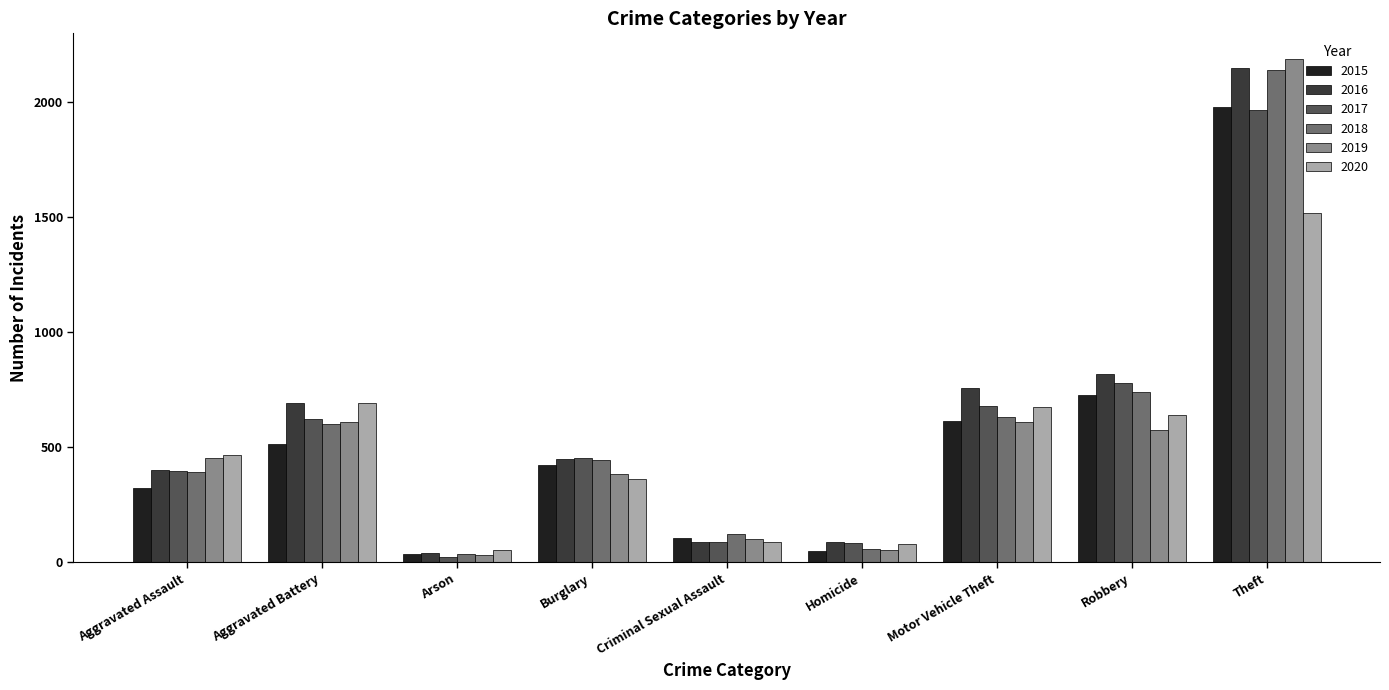

What is the sum of the 2020 values at Motor Vehicle Theft and Theft?

2192